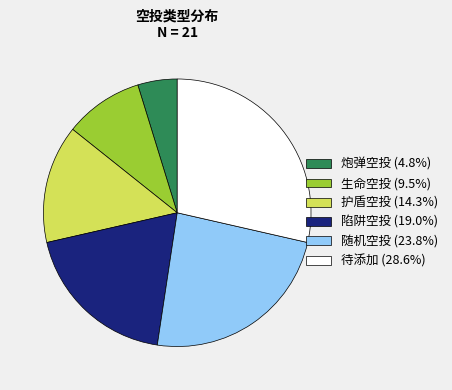

Is there a majority slice in this chart?

No